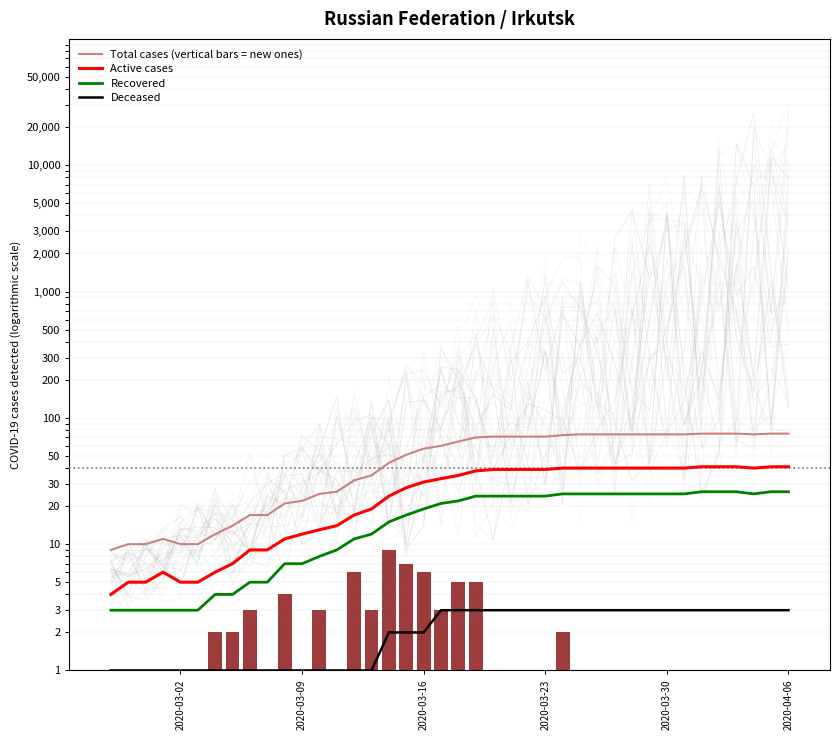

What is the difference between the second highest and minimum values in the Deceased series?

2